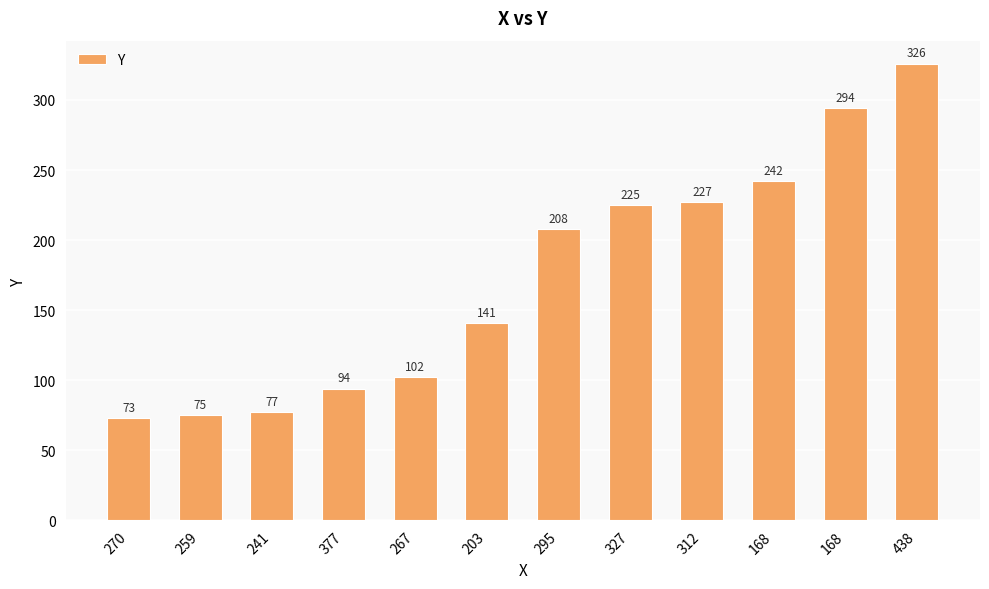

List the labels in order of value, largest first.

438, 168, 168, 312, 327, 295, 203, 267, 377, 241, 259, 270